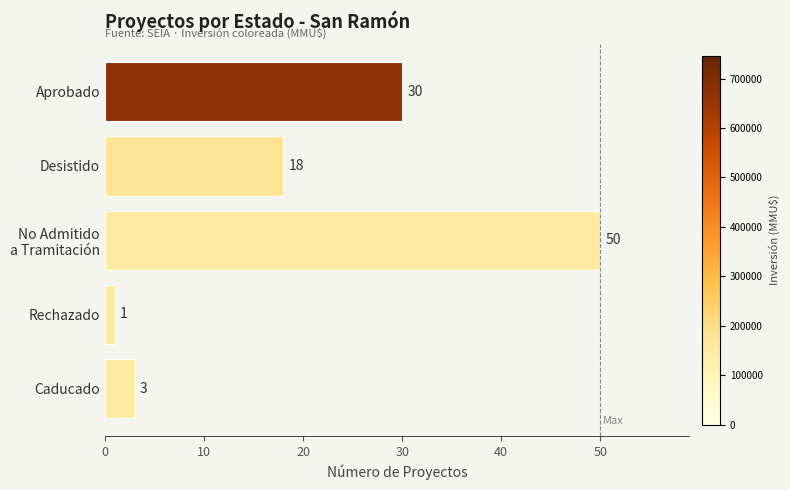

How many bars are there in total?

5